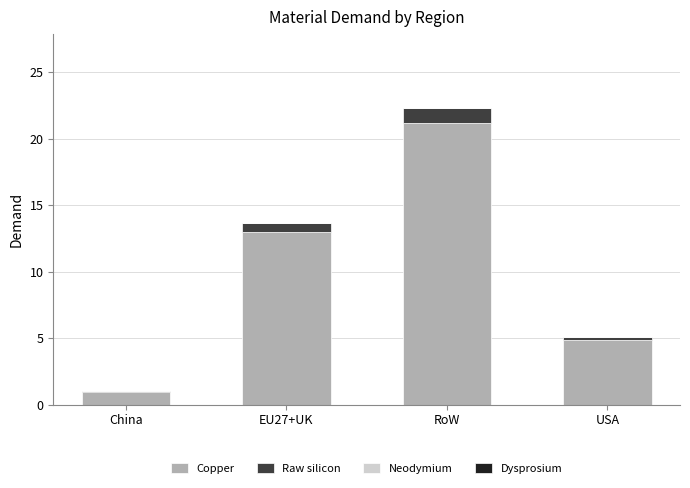

At which category is the sum across all series the highest?

RoW